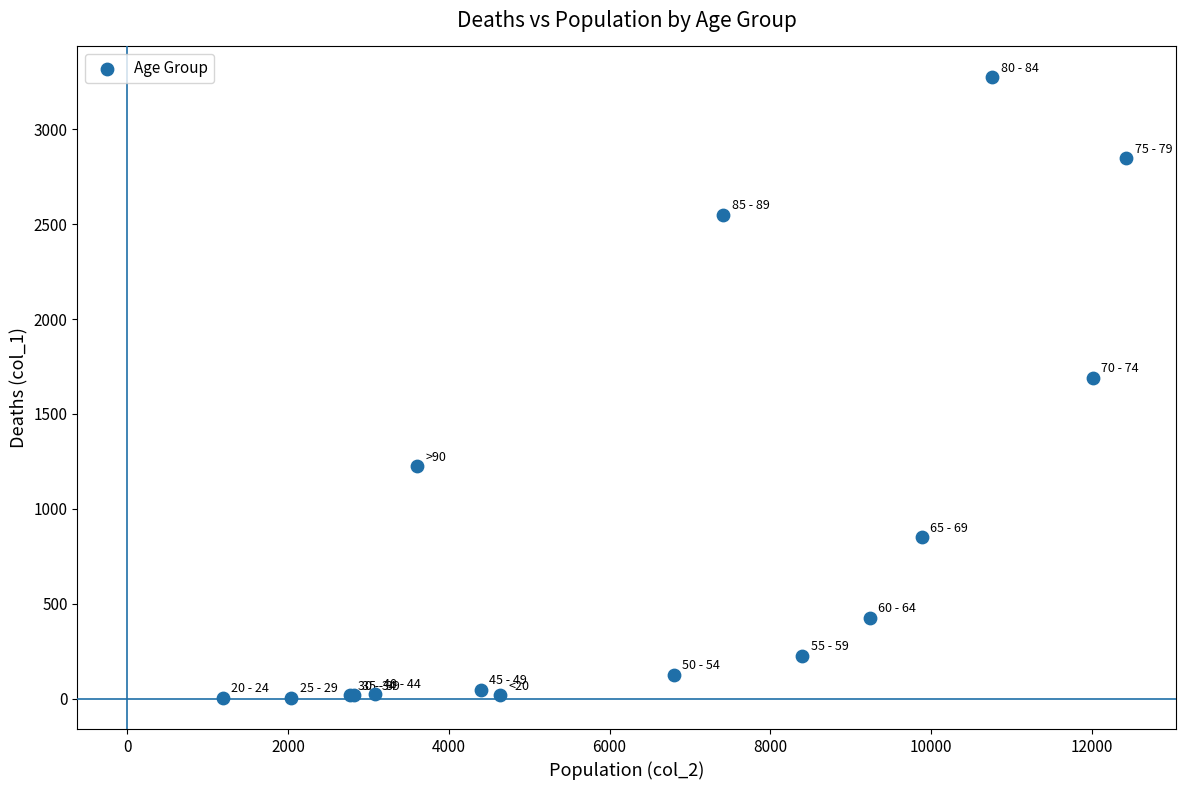

What Y value in the scatter plot is closest to 1638?

1690